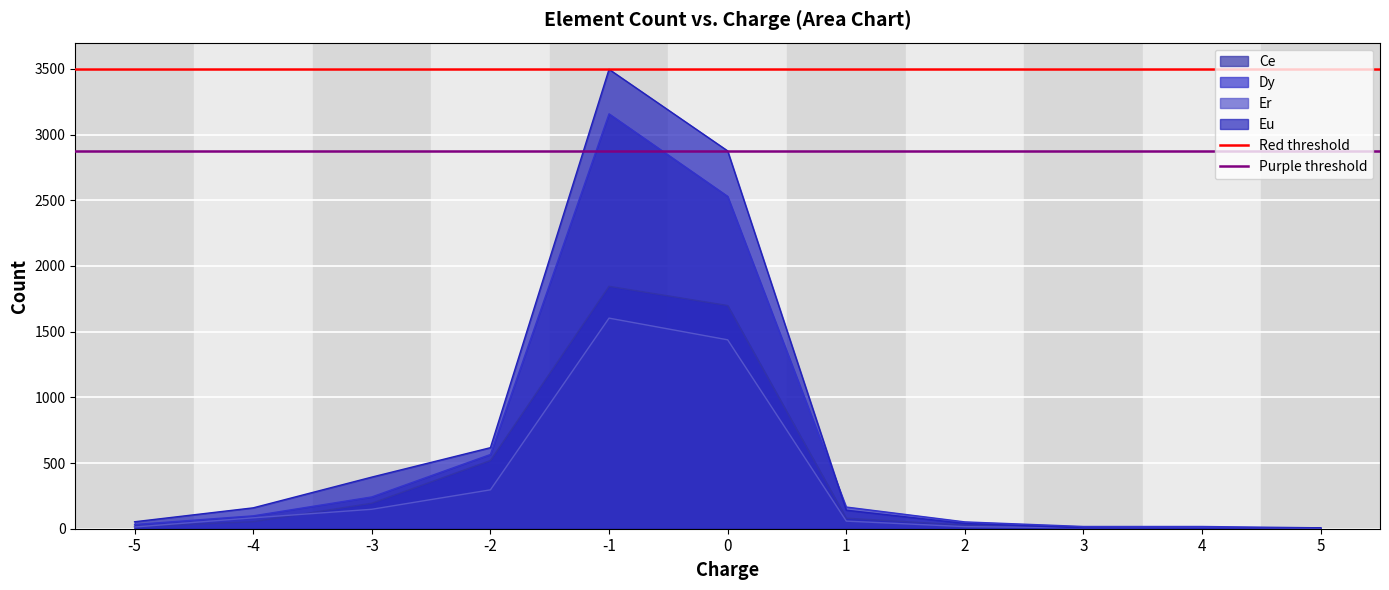

Is the value of Dy at -3 greater than the value of Eu at 3?

Yes